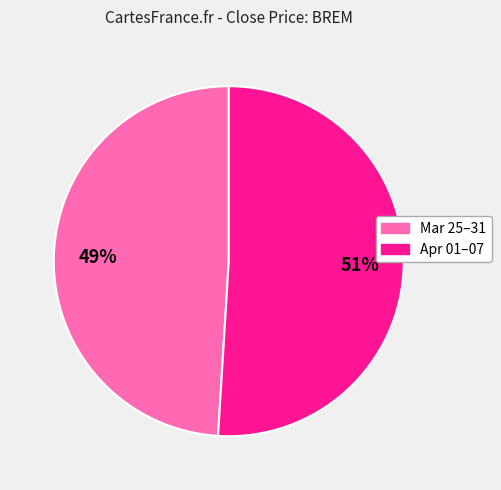

What is the smallest slice in the pie chart?

Mar 25–31